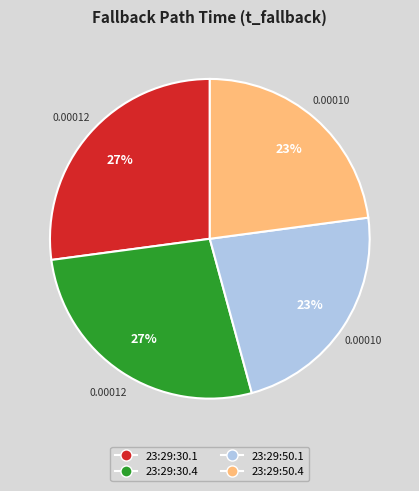

Does any single category account for the majority?

No